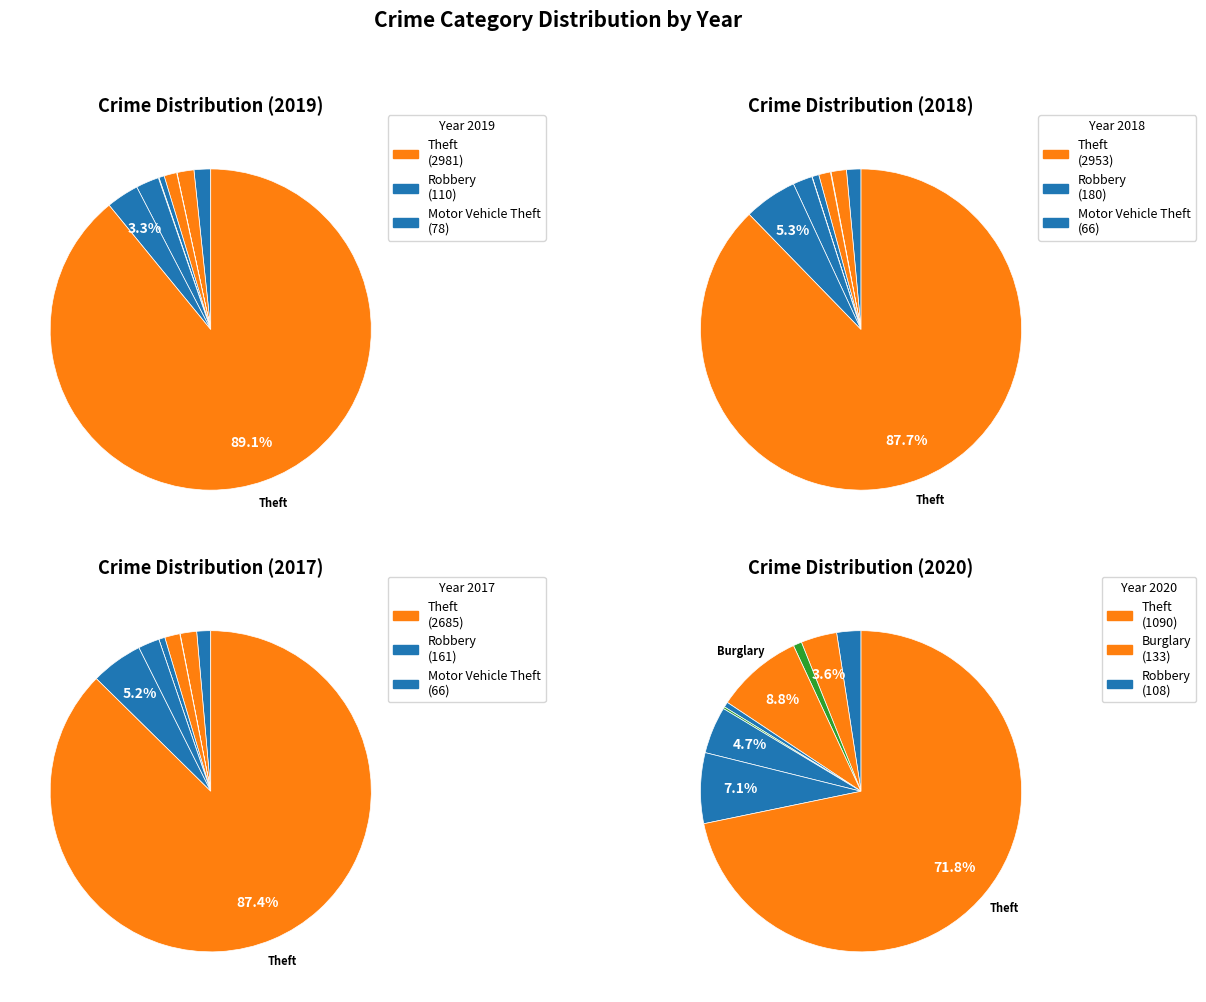

Combined, do Robbery and Criminal Sexual Assault account for over 50%?

No